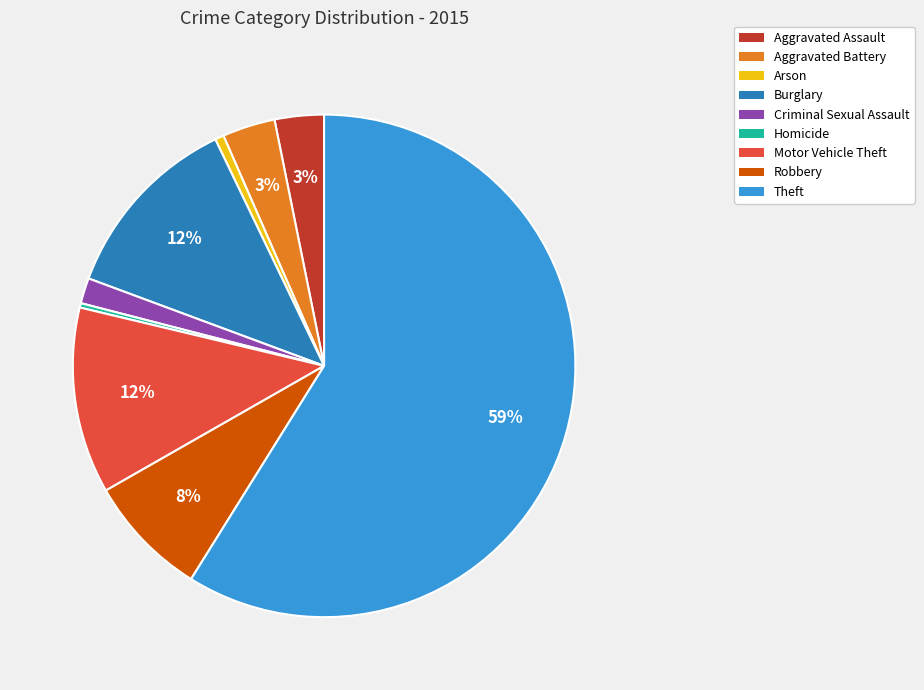

Between Criminal Sexual Assault and Burglary, which is larger?

Burglary